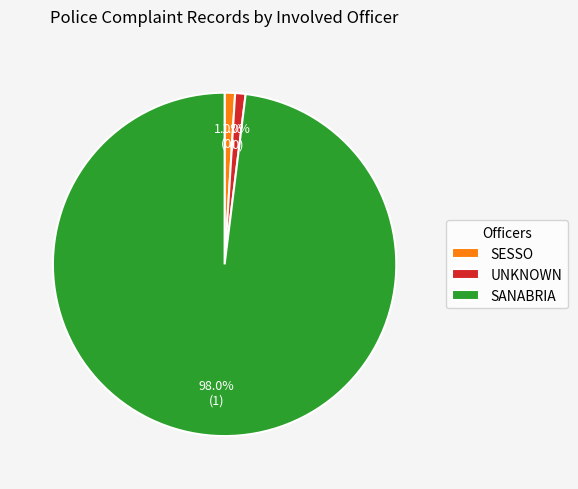

What is the majority slice?

SANABRIA